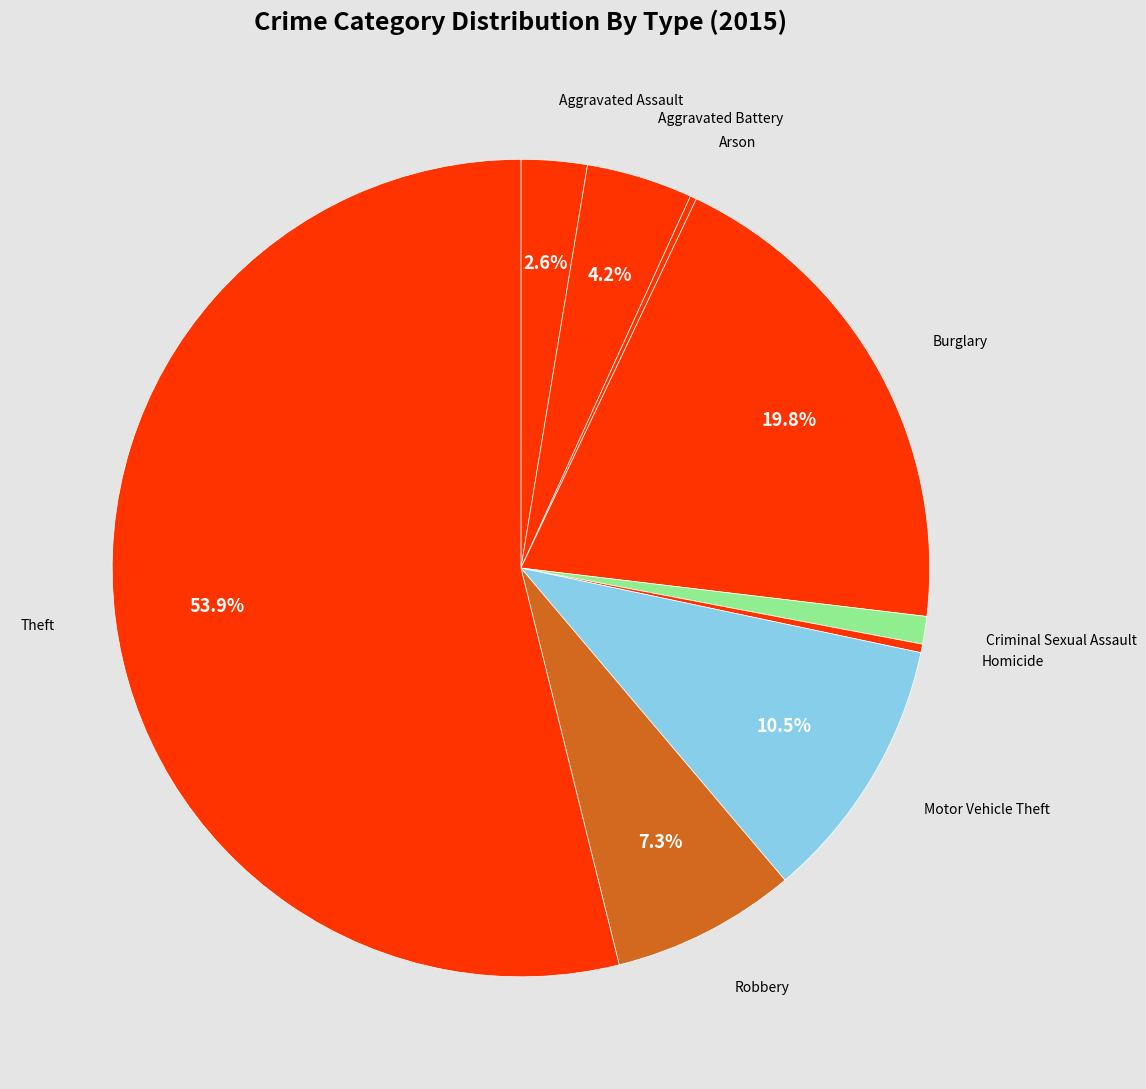

Combined, what portion of the pie is Theft and Burglary?

73.7%